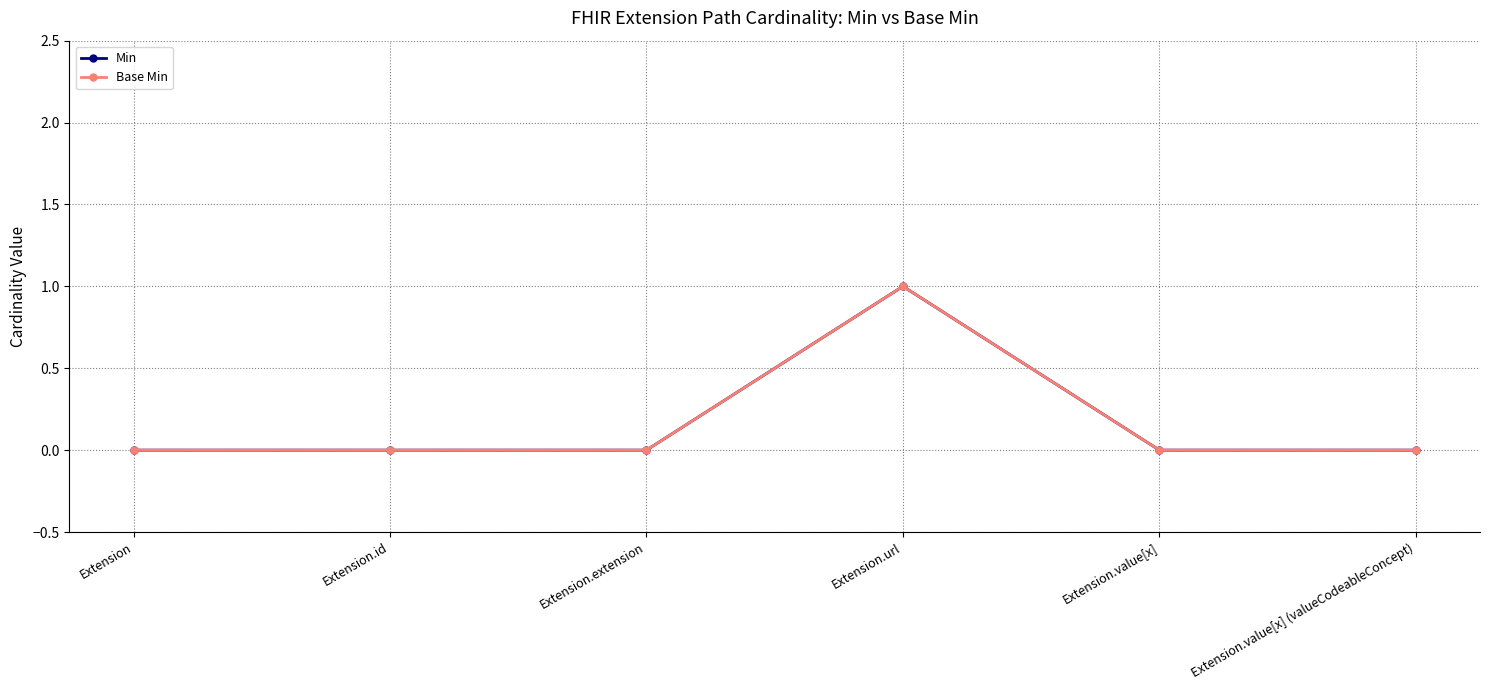

What is the difference between the Min values at Extension.extension and Extension.url?

1